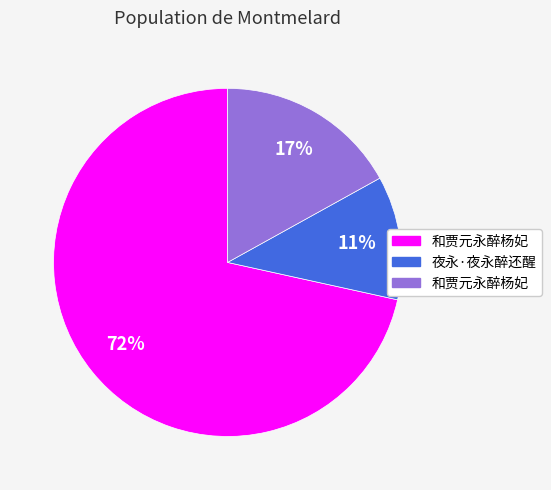

Is there a majority slice in this chart?

Yes